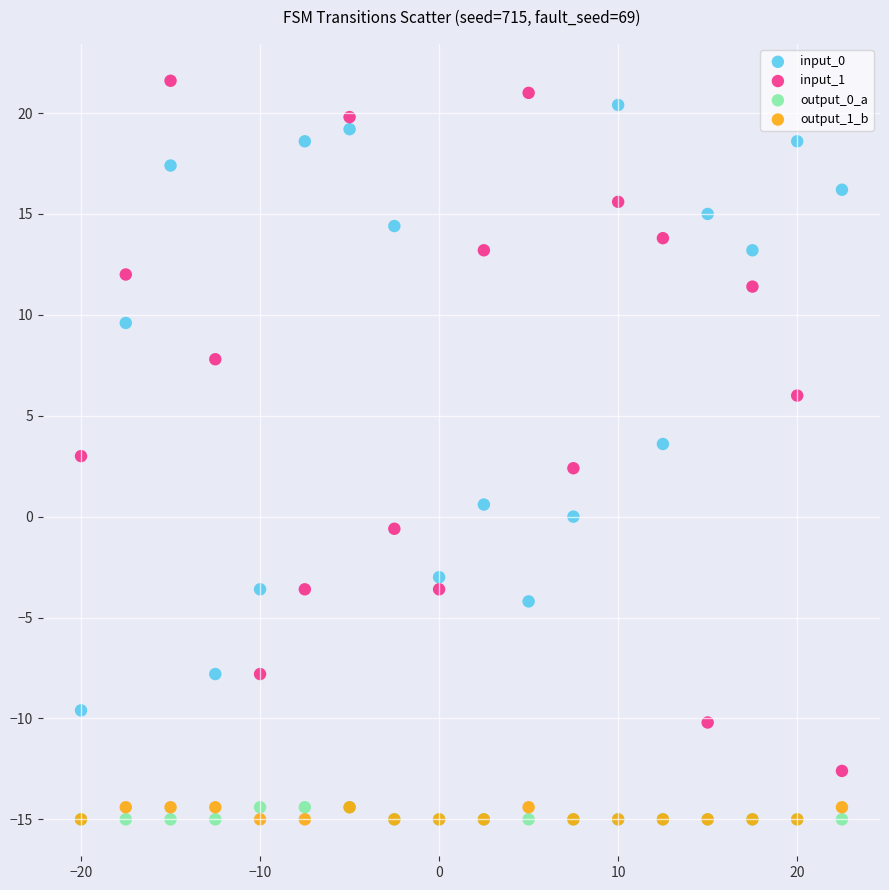

Which series has the largest Y range (max minus min)?

input_1